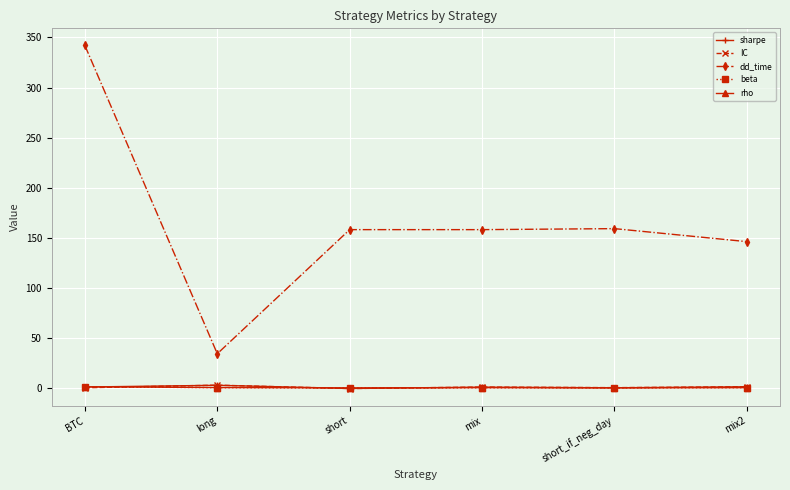

Which label corresponds to the largest value in the chart?

BTC